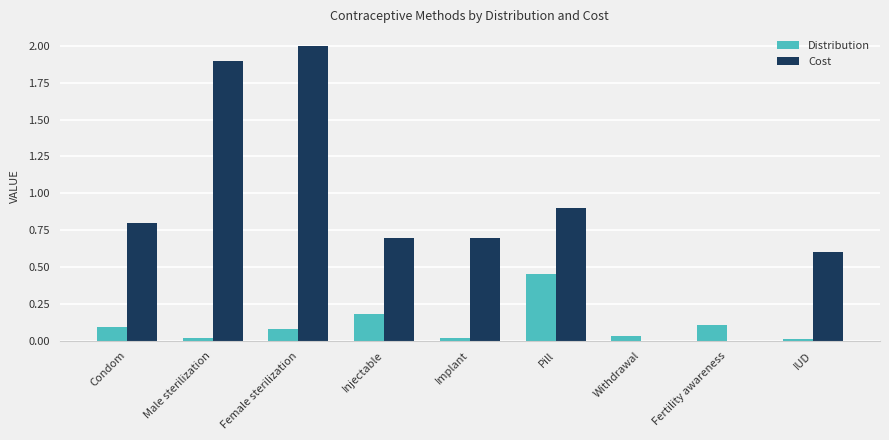

What is the greatest value displayed?

2.0